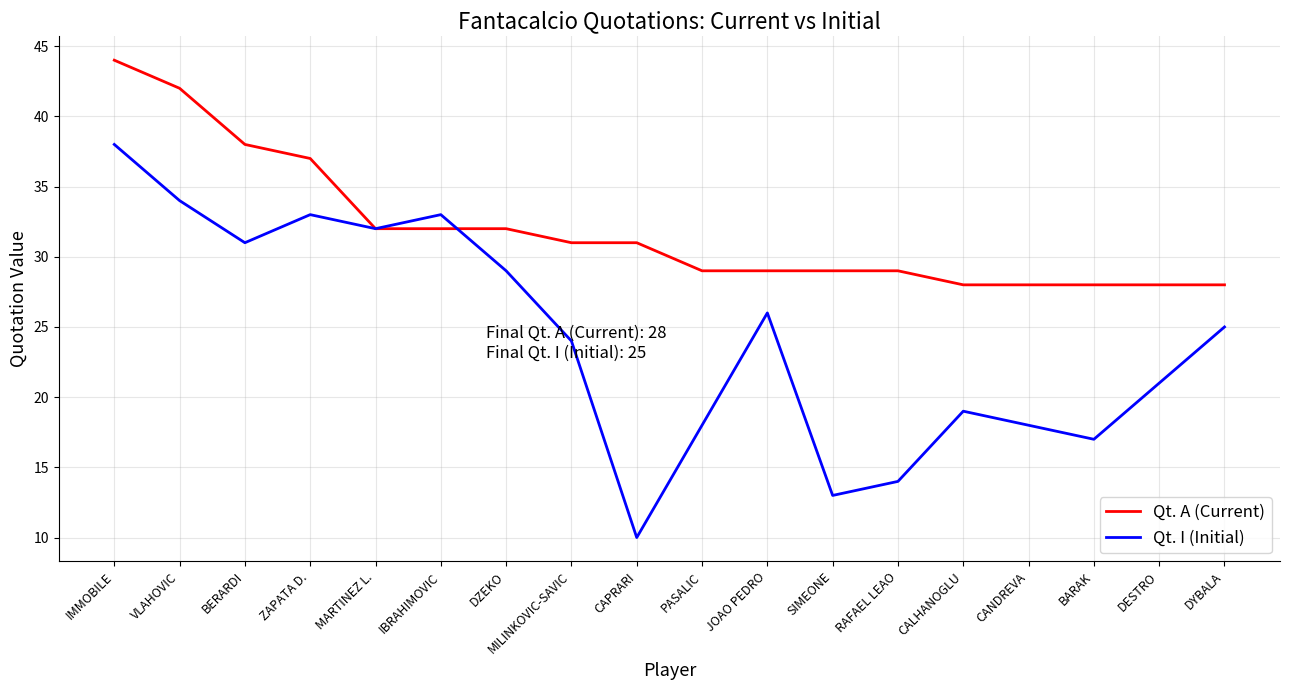

Where does the Qt. A (Current) series first go above 31?

IMMOBILE